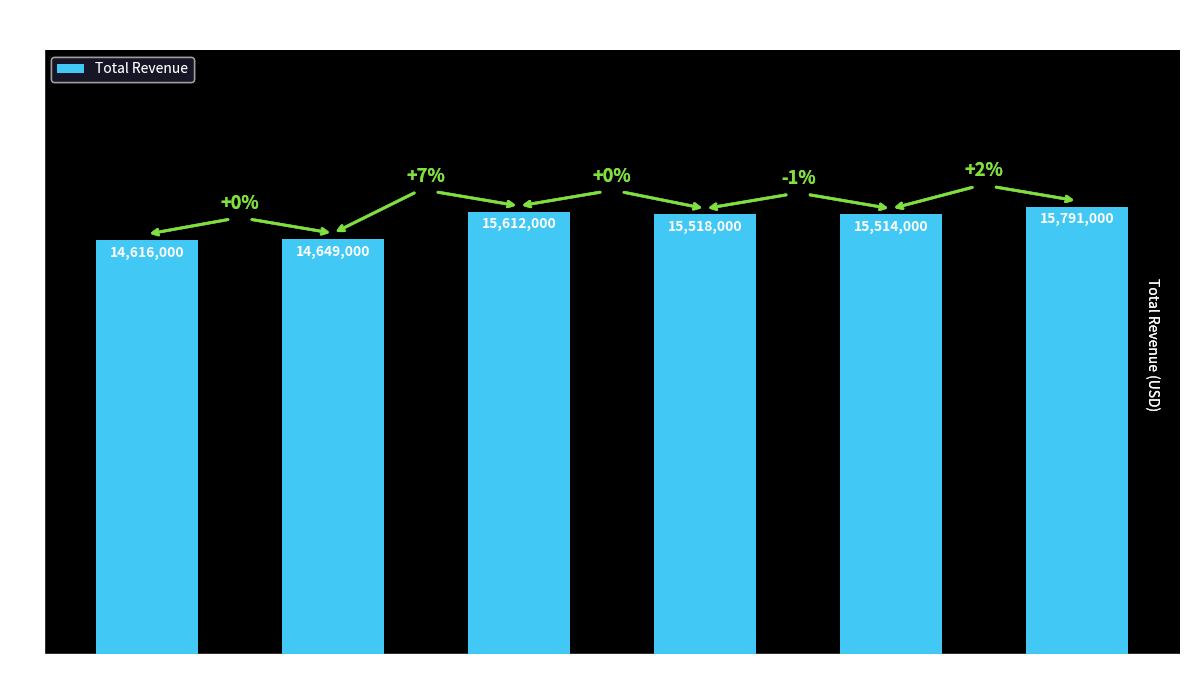

What is the change in value from 2017-03-31 to 2017-12-31?

+179000